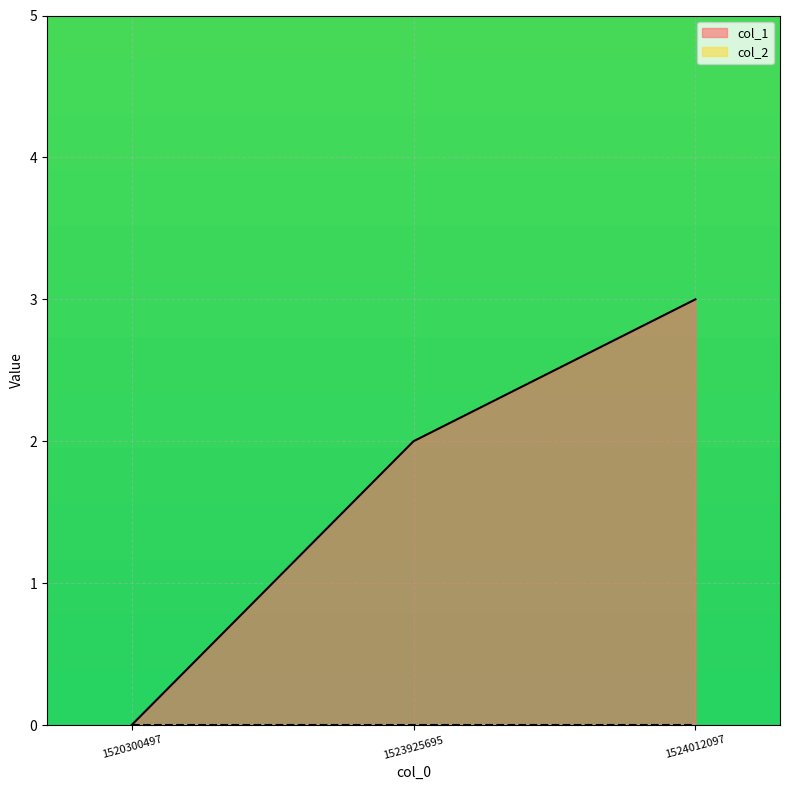

What is the sum of all values?

5